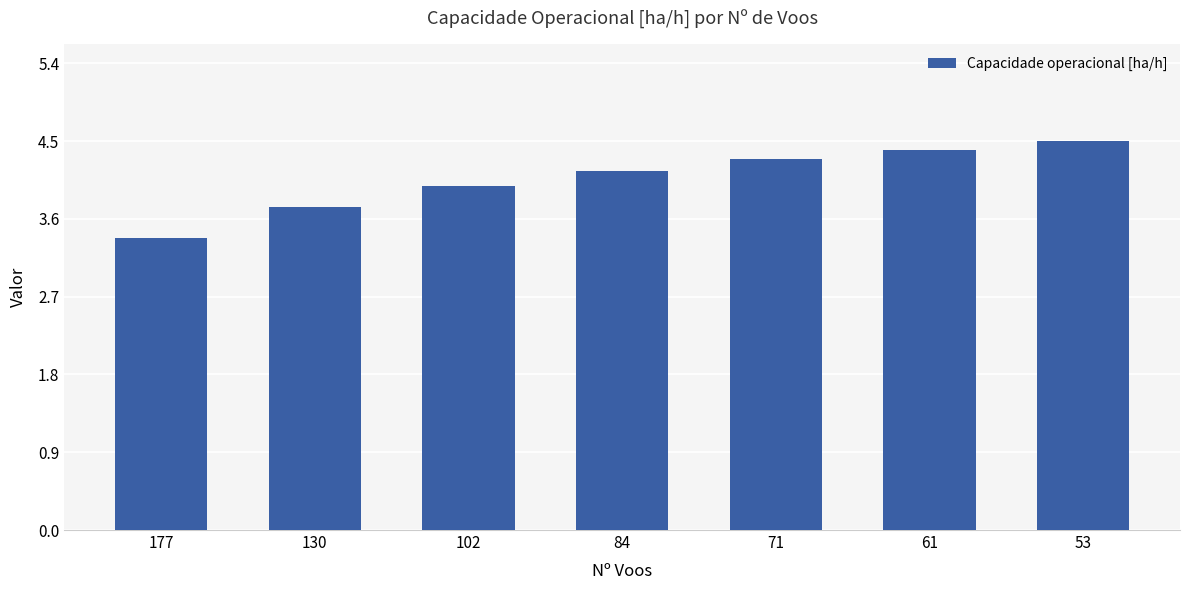

Count the number of categories in the chart.

7